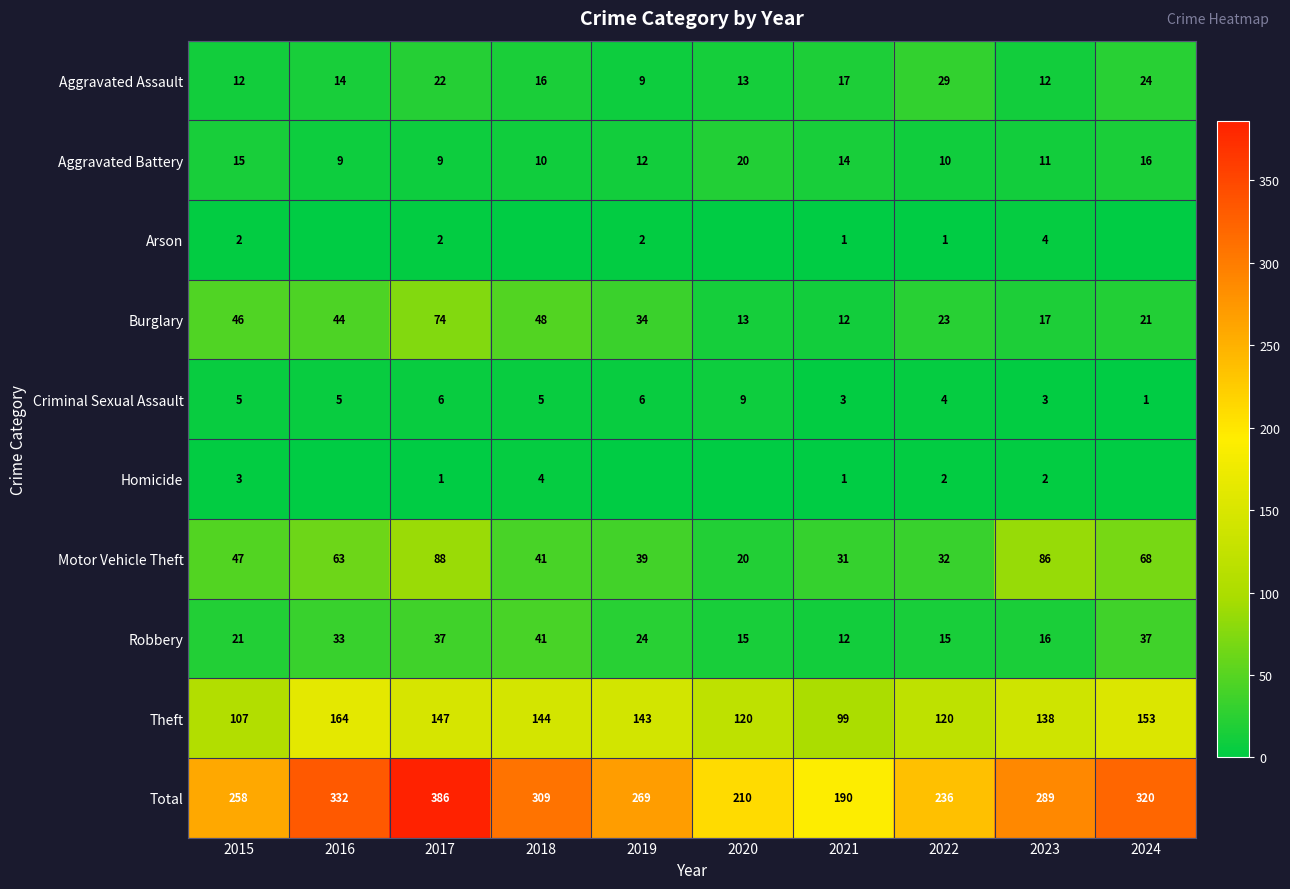

What is the sum of the Criminal Sexual Assault values at 2021 and 2015?

8